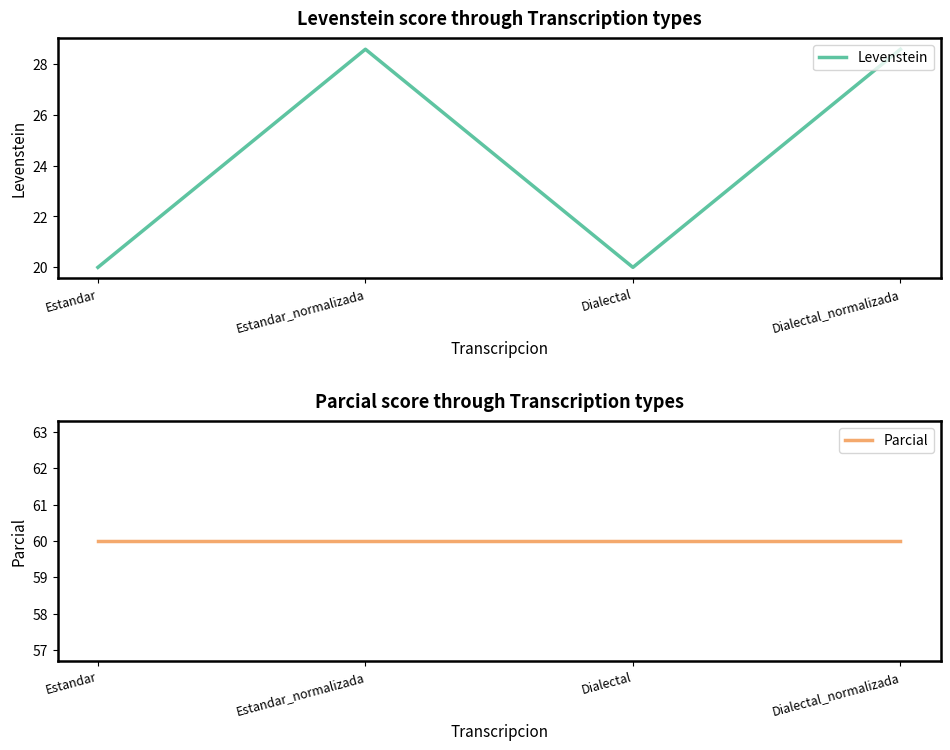

What is the difference between the highest and lowest values at Estandar_normalizada?

31.4